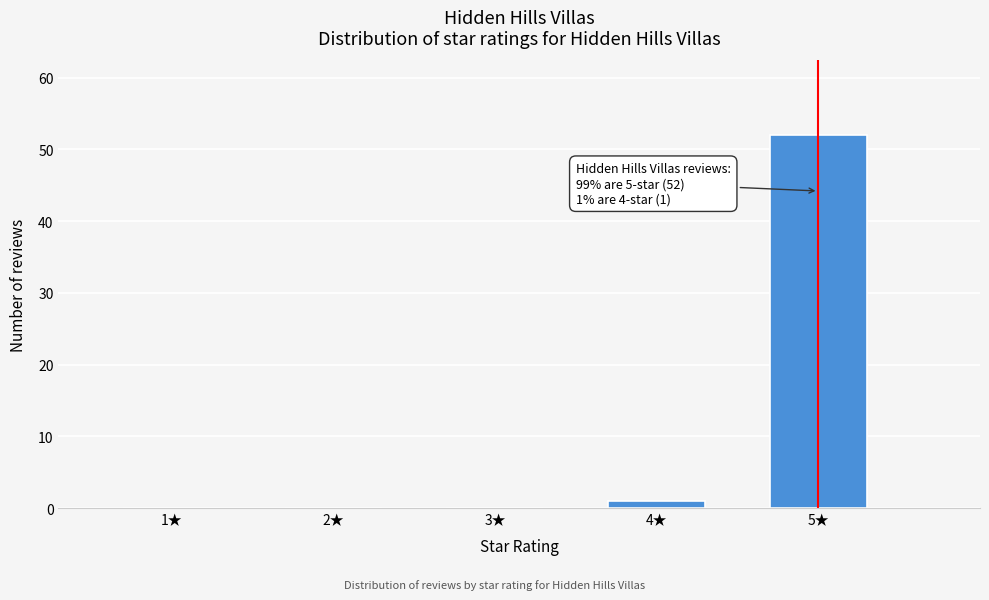

Reading left to right, list all the values displayed in this chart.

1★=0	2★=0	3★=0	4★=1	5★=52